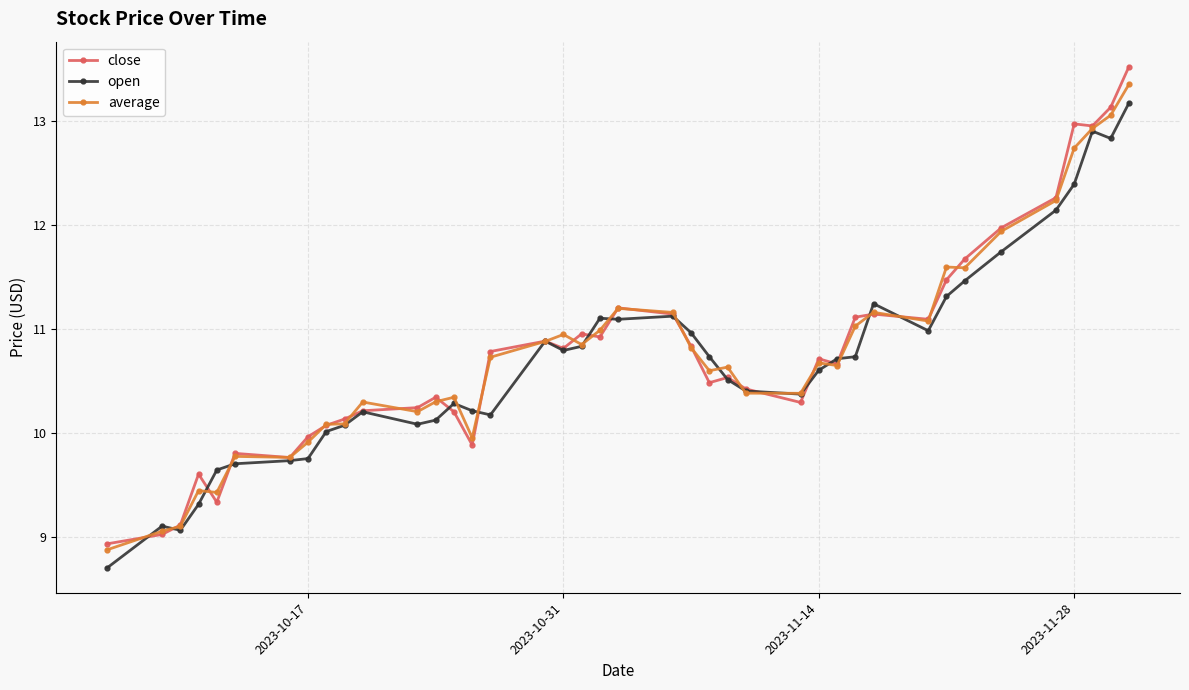

At how many categories does at least one series exceed 8?

40